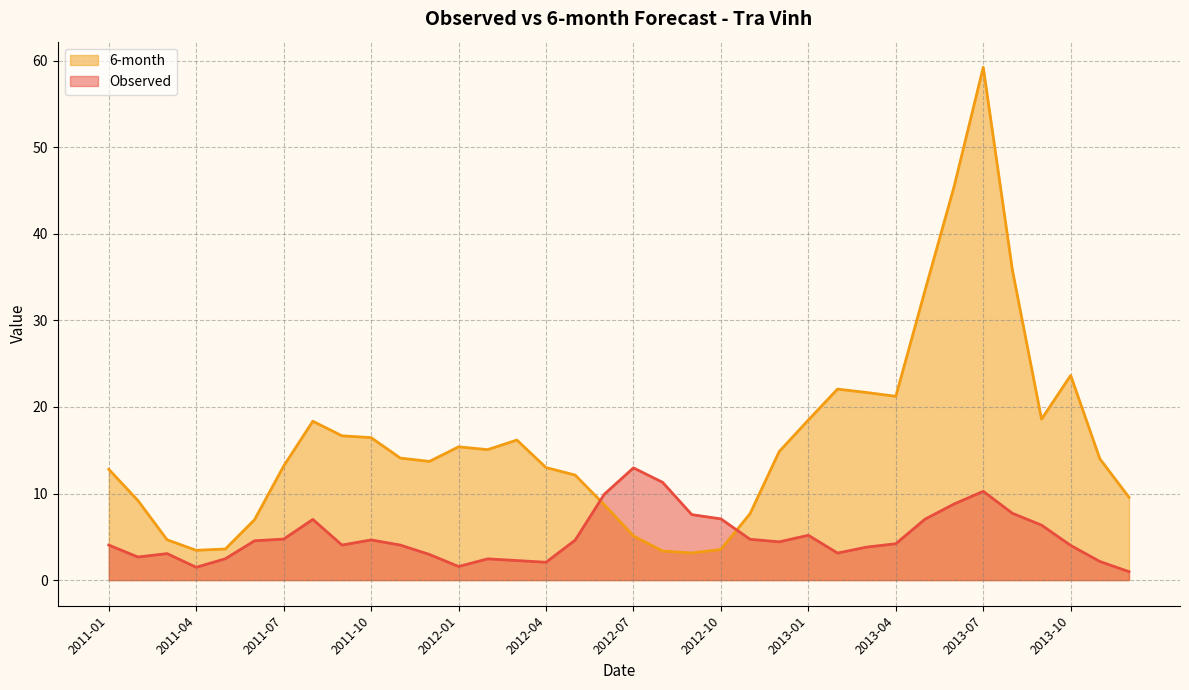

Reading left to right, what are all the values shown in this chart?

Observed: 4.0	2.7	3.1	1.5	2.5	4.5	4.7	7.0	4.0	4.6	4.0	3.0	1.6	2.5	2.3	2.1	4.6	9.9	13.0	11.3	7.6	7.1	4.7	4.4	5.2	3.1	3.8	4.2	7.0	8.8	10.3	7.7	6.3	4.0	2.1	1.0
6-month: 12.8	9.2	4.7	3.4	3.6	7.0	13.2	18.3	16.7	16.5	14.1	13.7	15.4	15.1	16.2	13.0	12.1	8.7	5.1	3.4	3.1	3.5	7.7	14.8	18.5	22.1	21.7	21.2	33.4	45.5	59.2	35.8	18.6	23.6	14.0	9.6